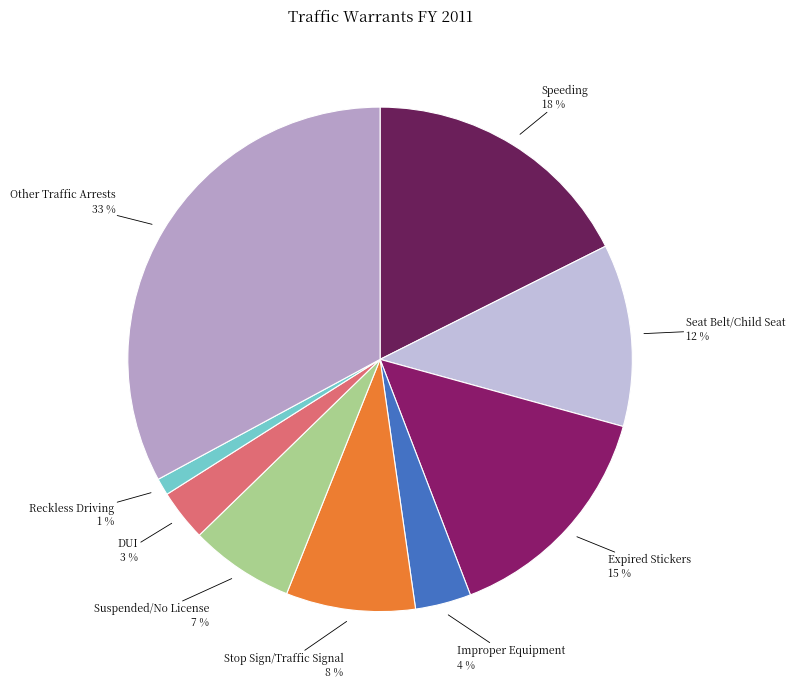

Is it true that Speeding is 25% of the pie?

False